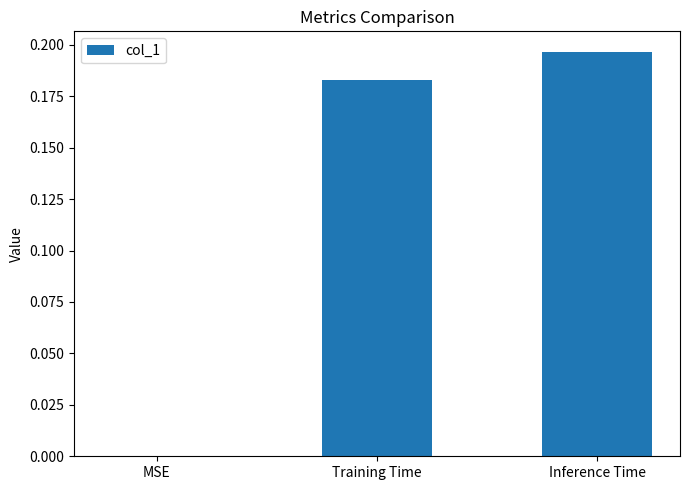

Which category has the highest value across all series?

Inference Time